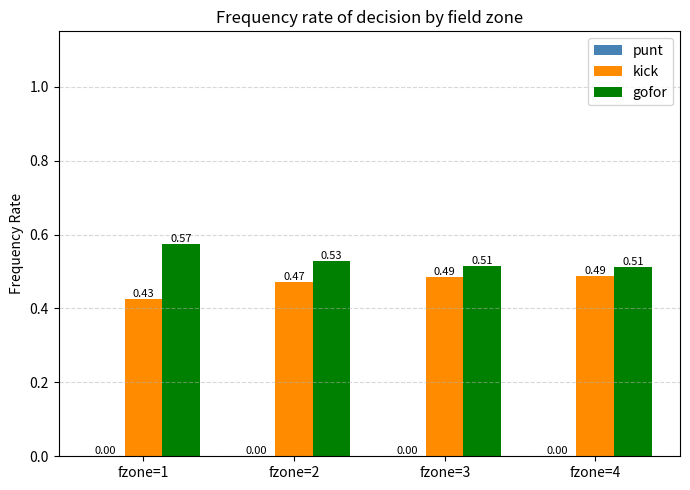

Which series has the largest total across all categories?

gofor